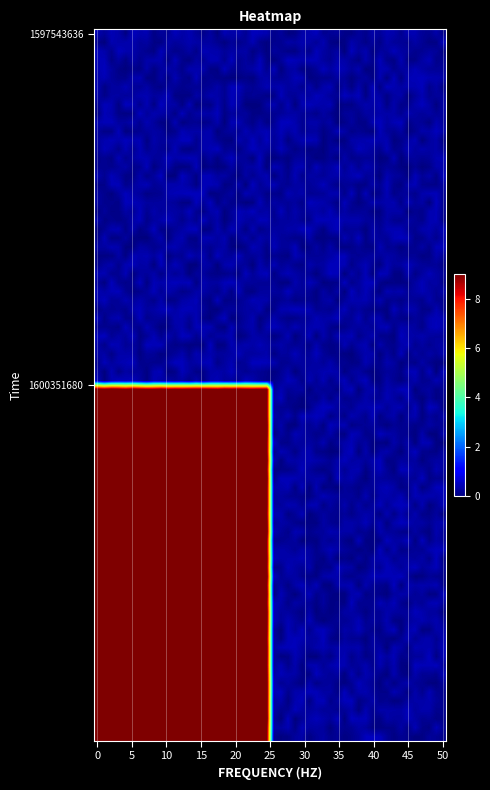

List the series in order of their peak value, highest first.

1600351680, 1597543636